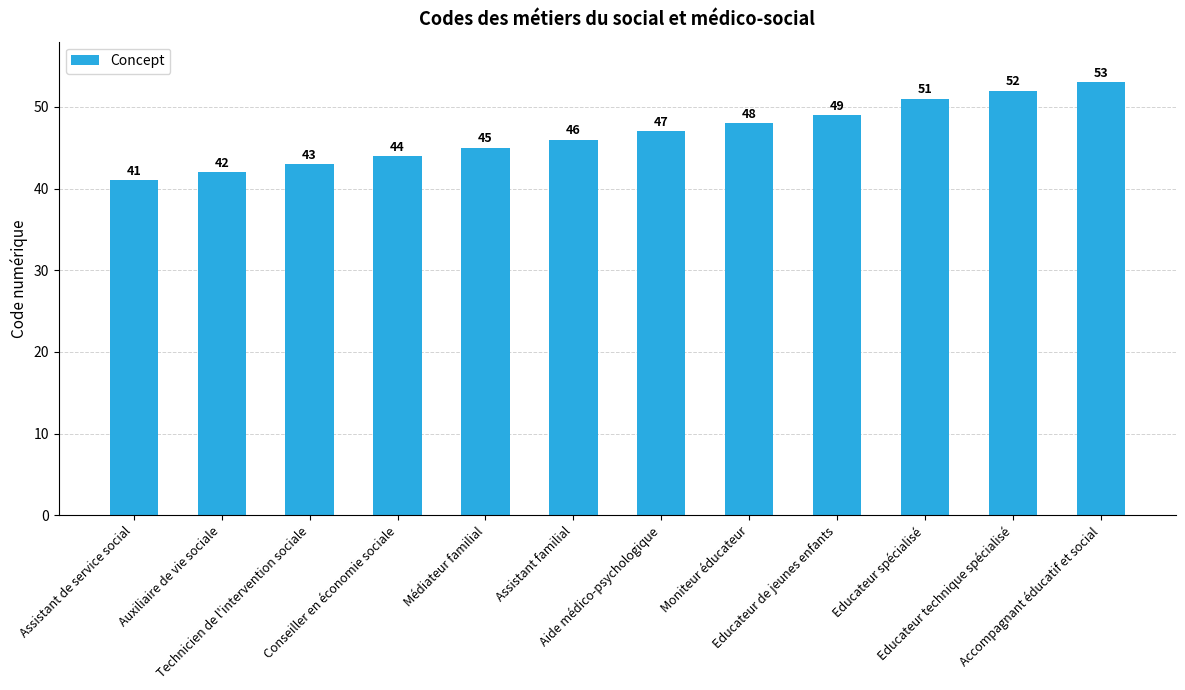

Which category has the highest value across all series?

Accompagnant éducatif et social